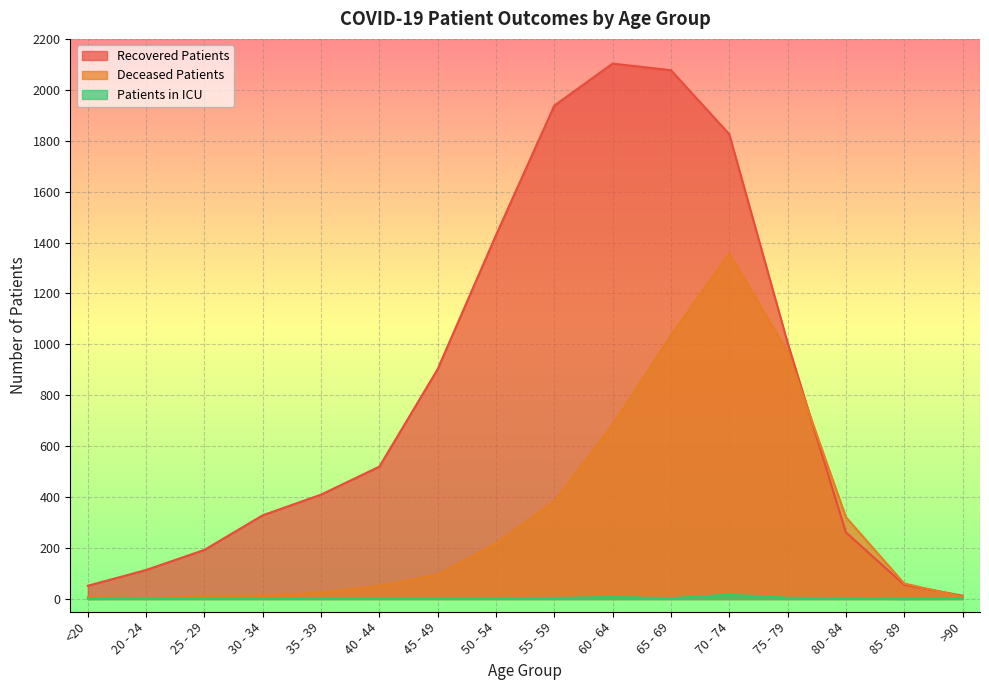

The recovered_patients series shows 177 at 20 - 24. True or false?

False